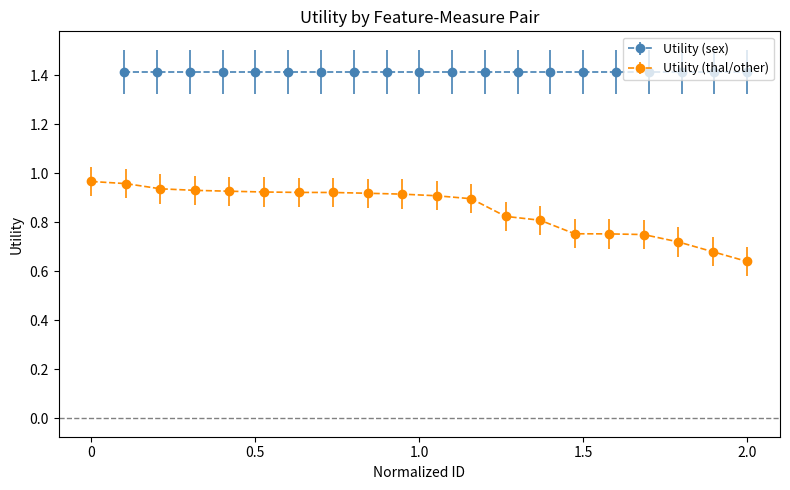

How many Utility (thal/other) values are between 0 and 1?

20